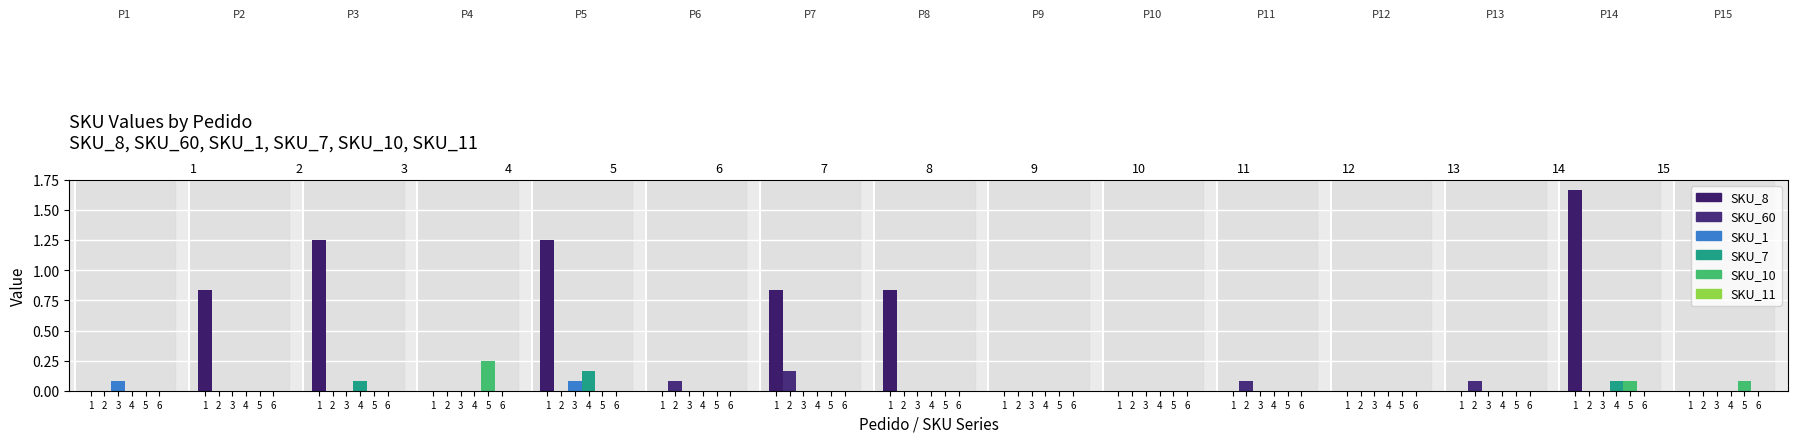

Is it true that SKU_7 equals -0.1 at 1?

False